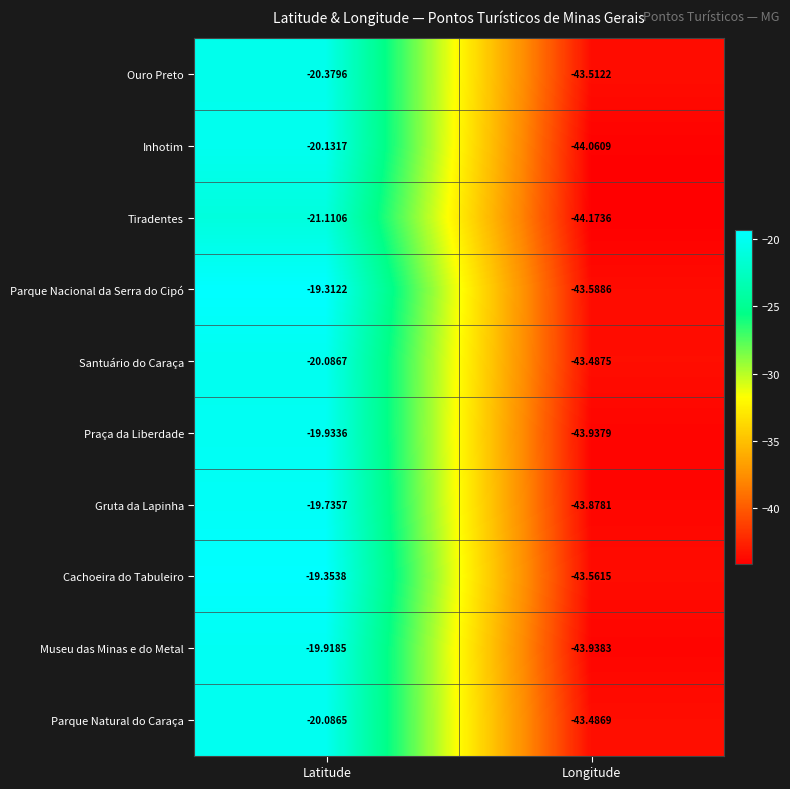

What is the smallest value displayed?

-44.2